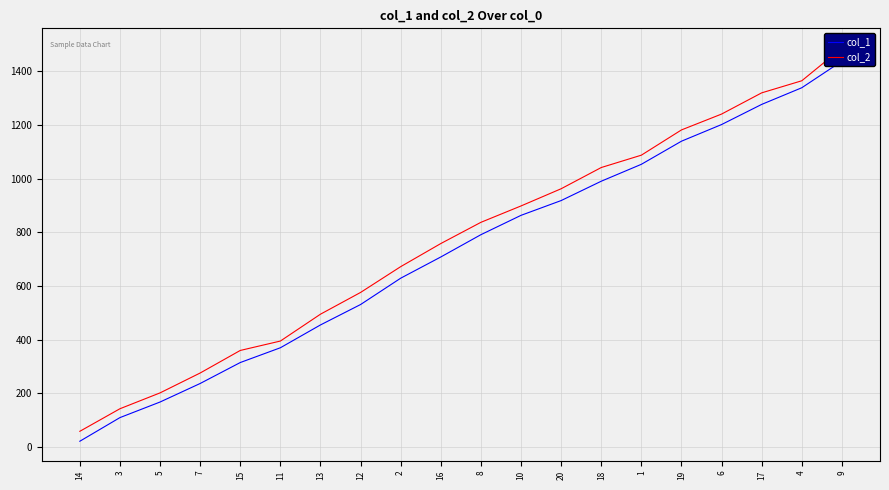

How many data points does each series have?

20